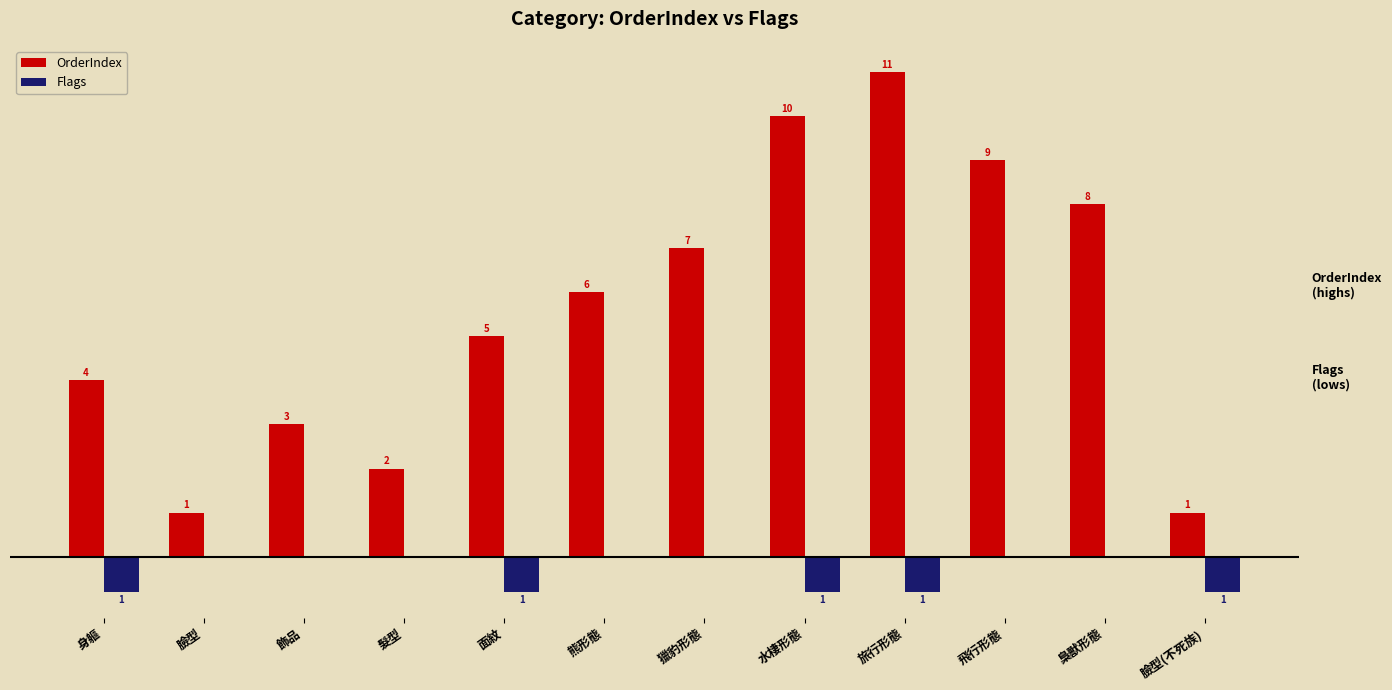

Are the bars horizontal?

No